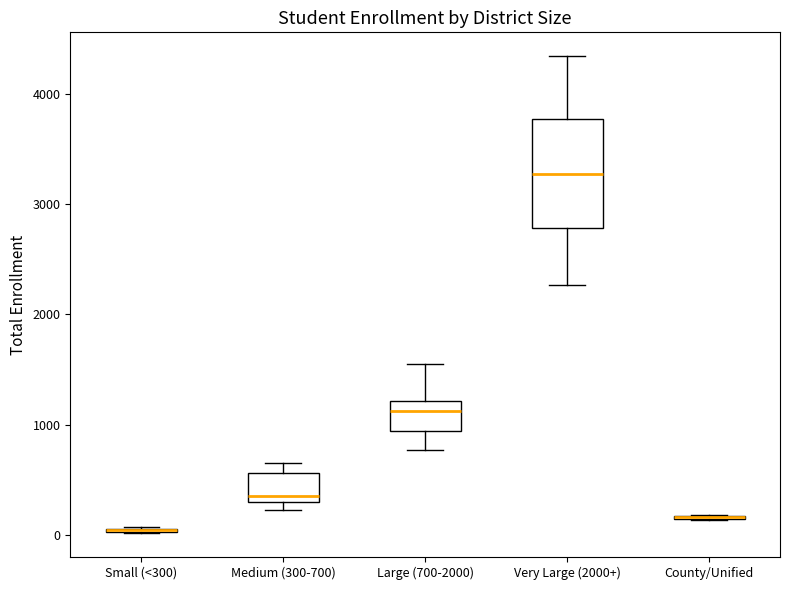

Comparing the boxes themselves (not the whiskers), which one is the tallest?

Very Large (2000+)